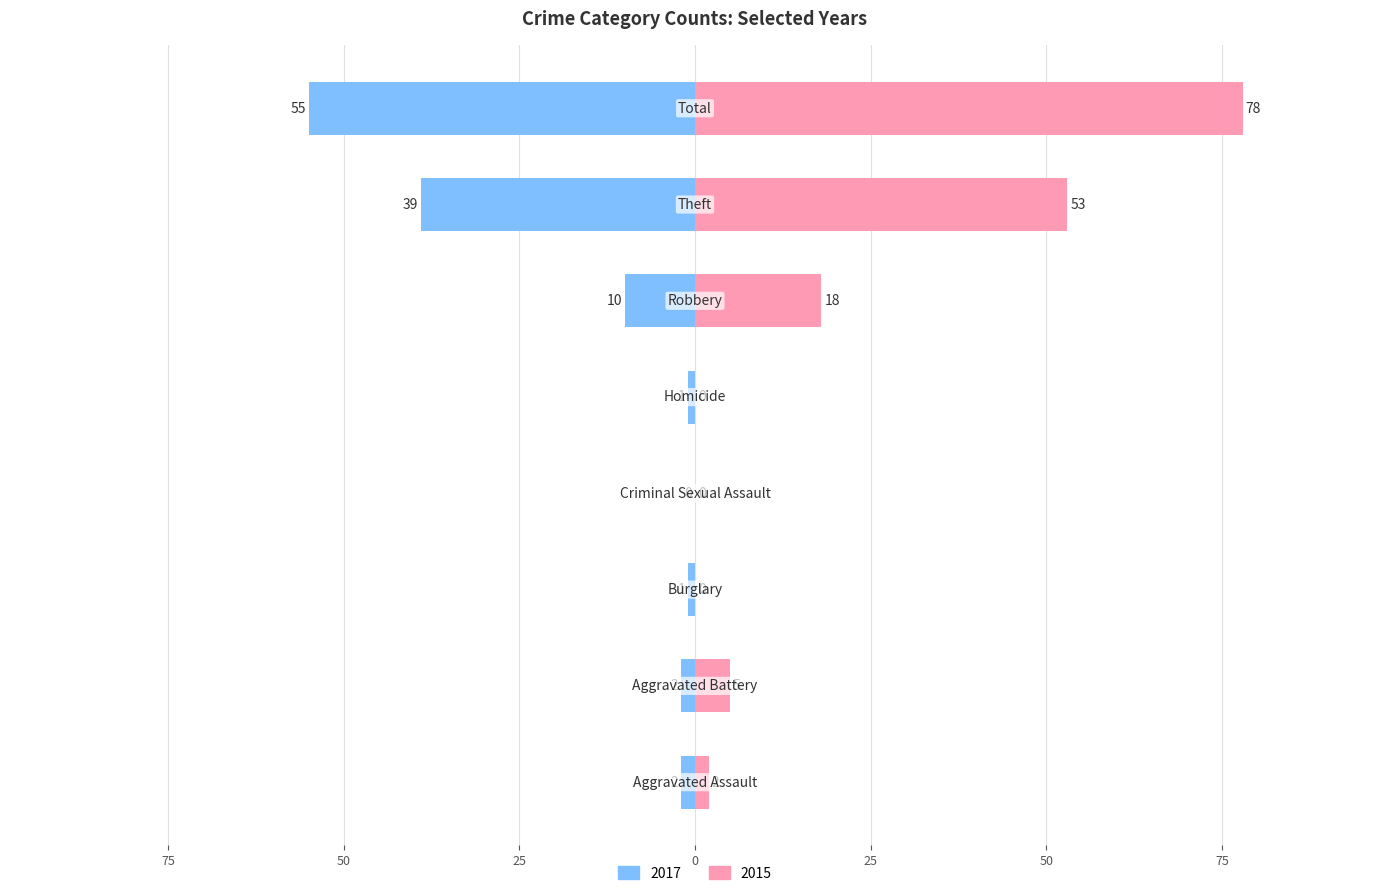

List the series in order of their peak value, lowest first.

2017, 2015